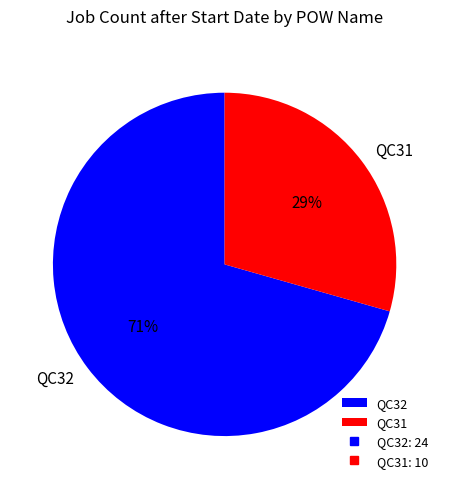

Is the sum of QC32 and QC31 greater than half?

Yes